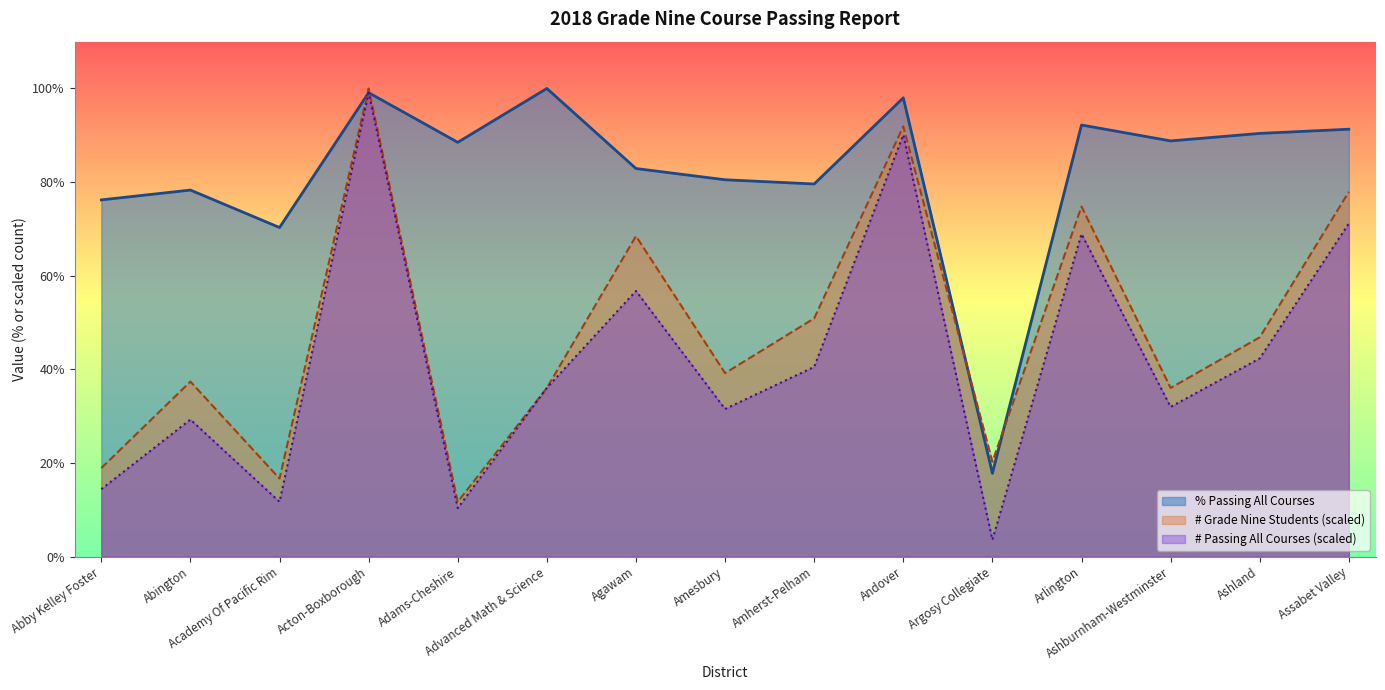

How many interior local peaks does the # Passing All Courses series have?

5